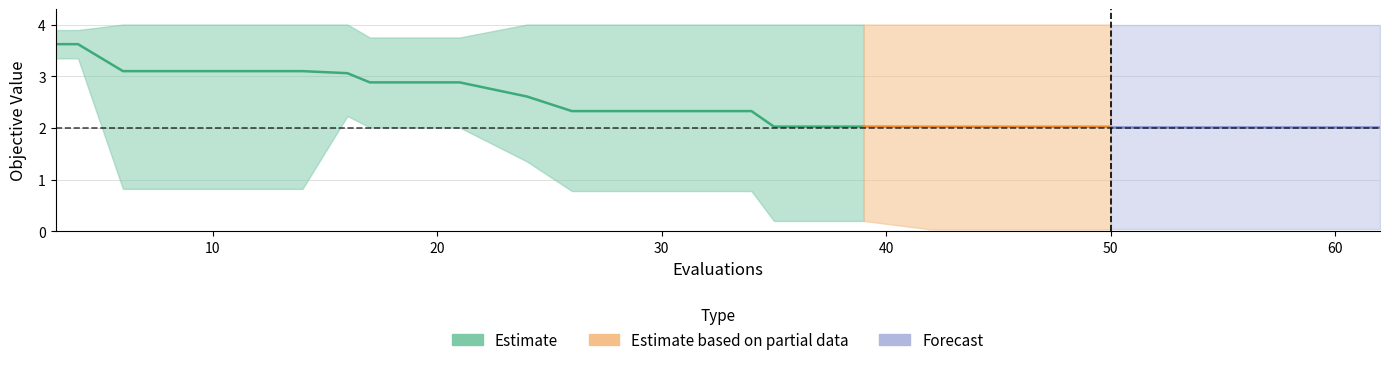

How many categories are shown in the chart?

20